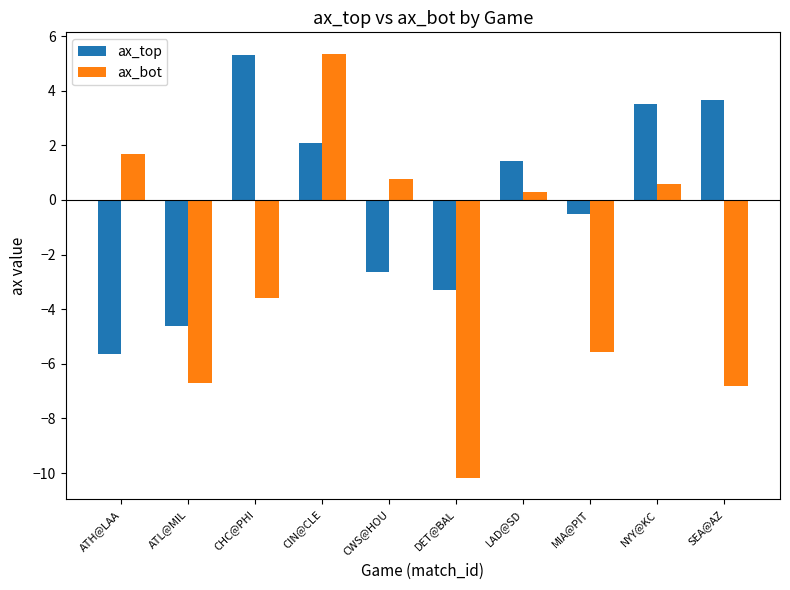

What is the smallest value displayed?

-10.2